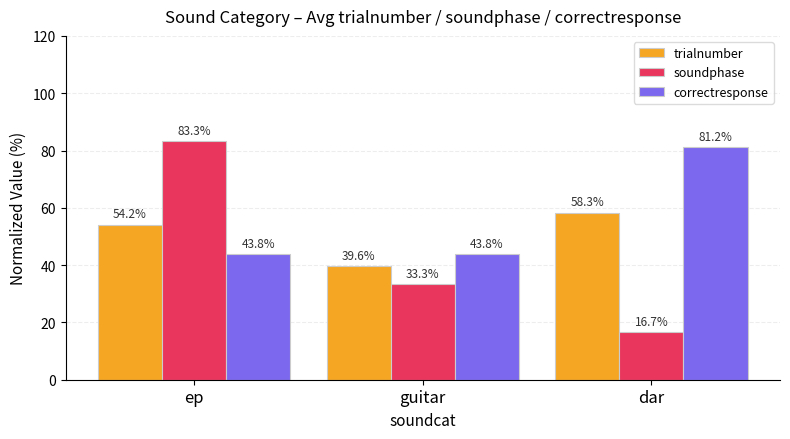

What position from the right is dar?

1